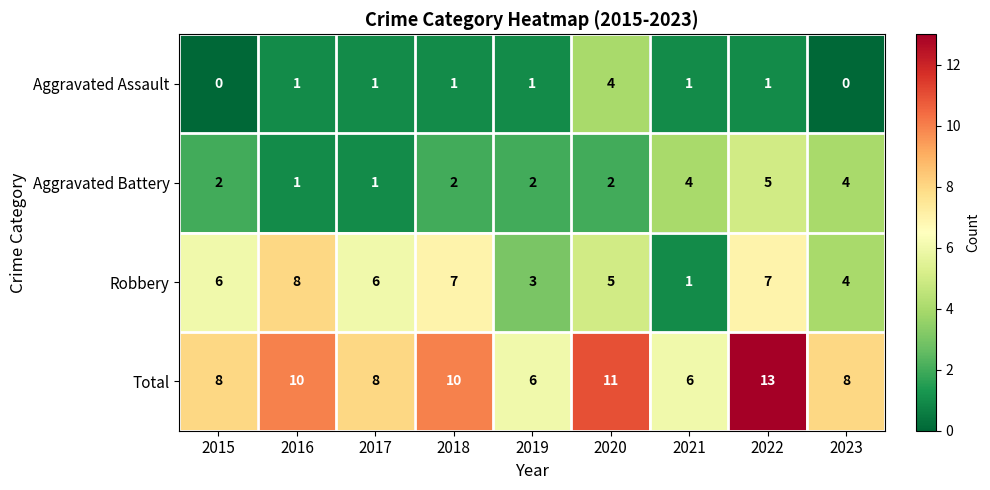

What value does the Total series have at 2021?

6